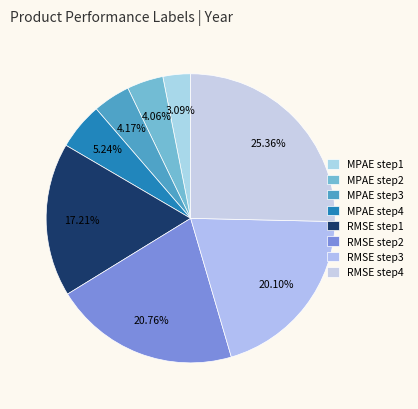

Does MPAE step1 account for over 50% of the chart?

No